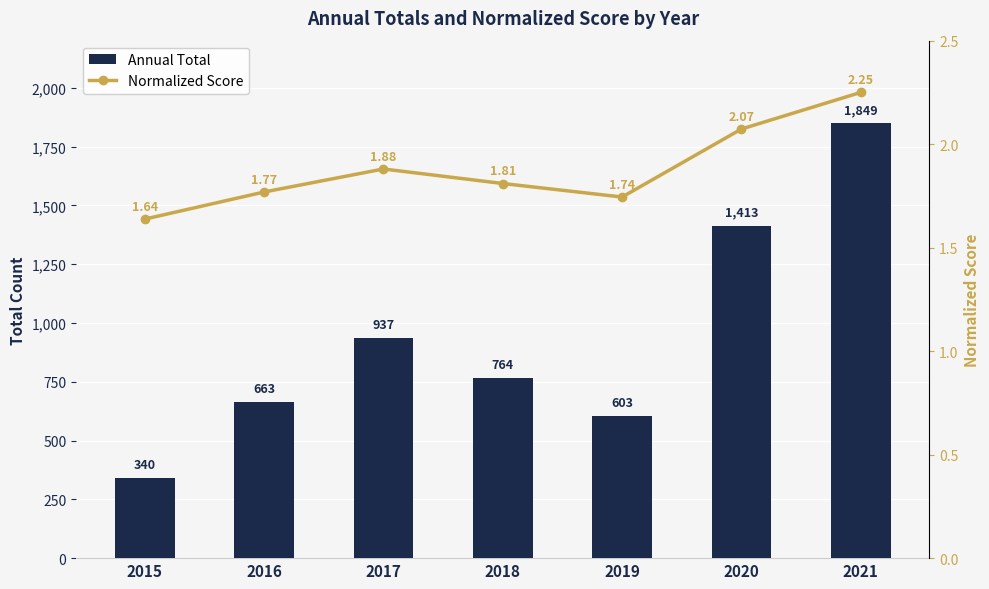

What are all the series names shown in the legend?

Annual Total, Normalized Score